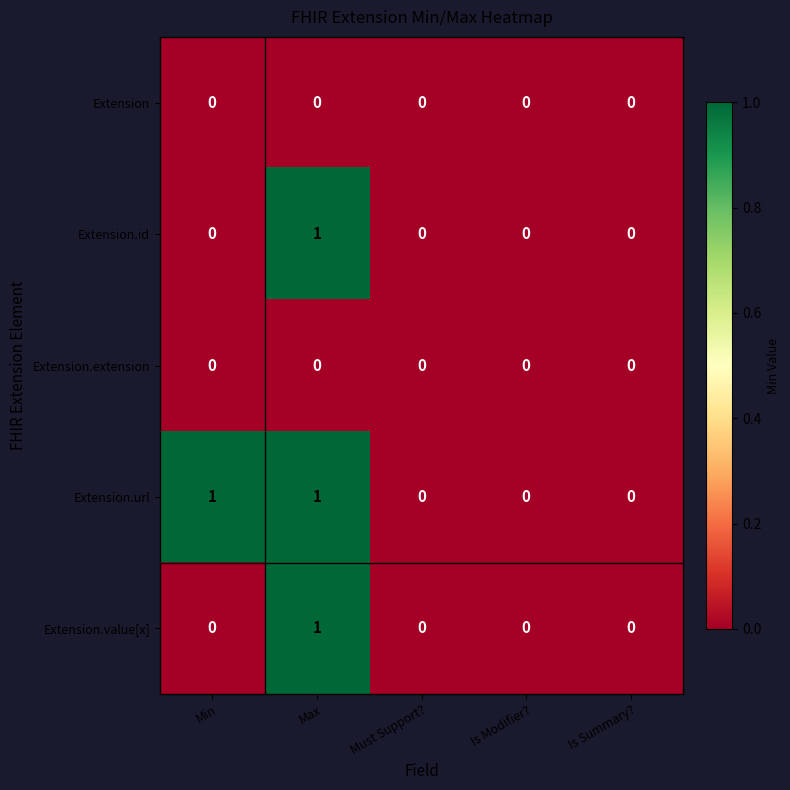

At which category is the sum across all series the highest?

Max